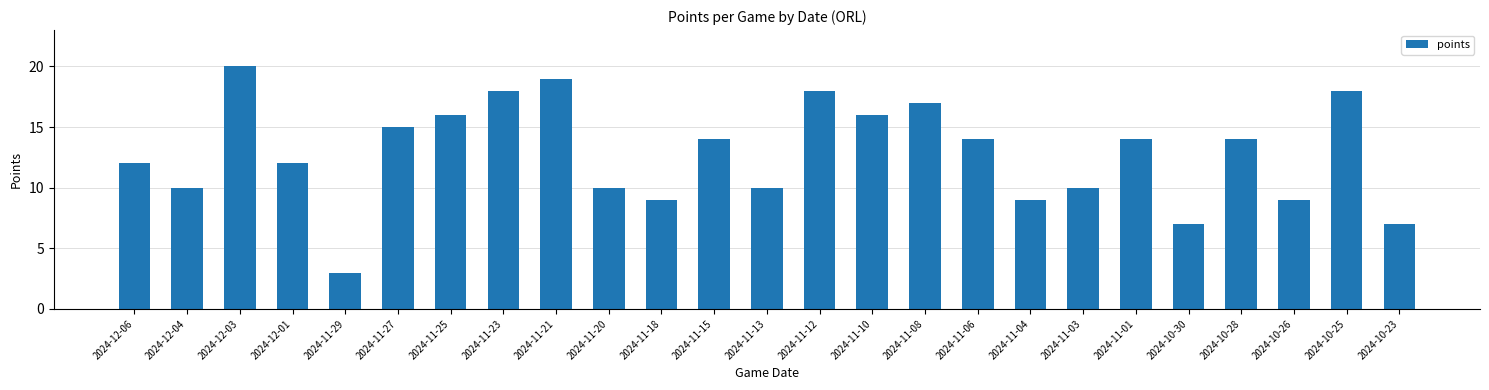

Does the chart contain any negative values?

No